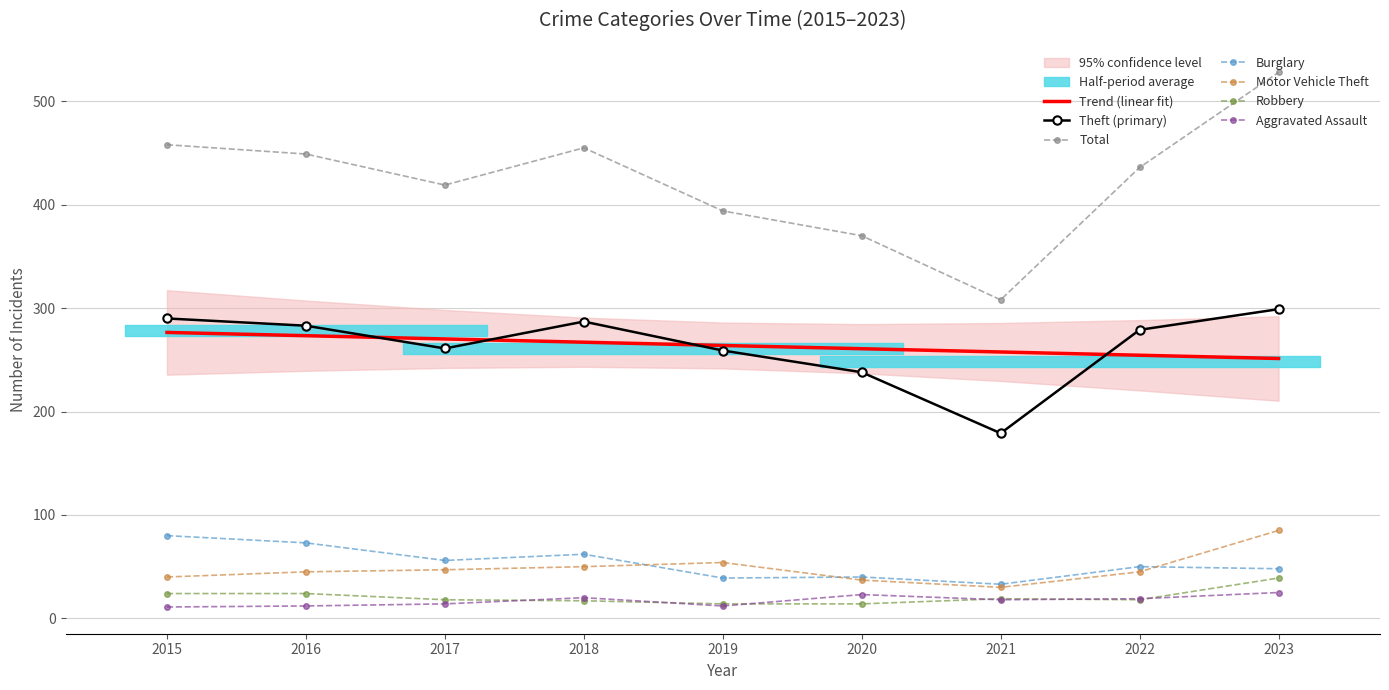

What is the approximate value of Motor Vehicle Theft at 2022?

45.0